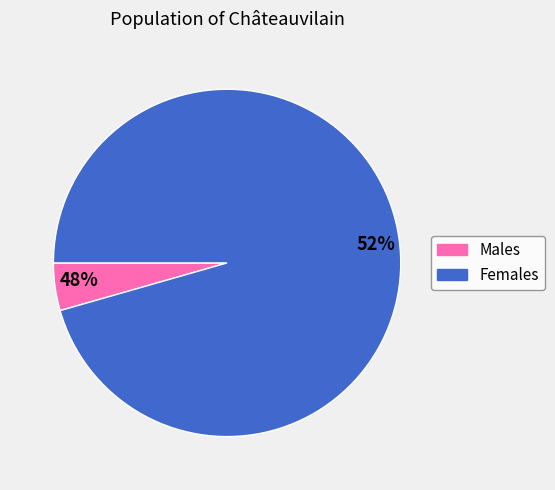

What is the total percentage of 0 and 1?

100.0%